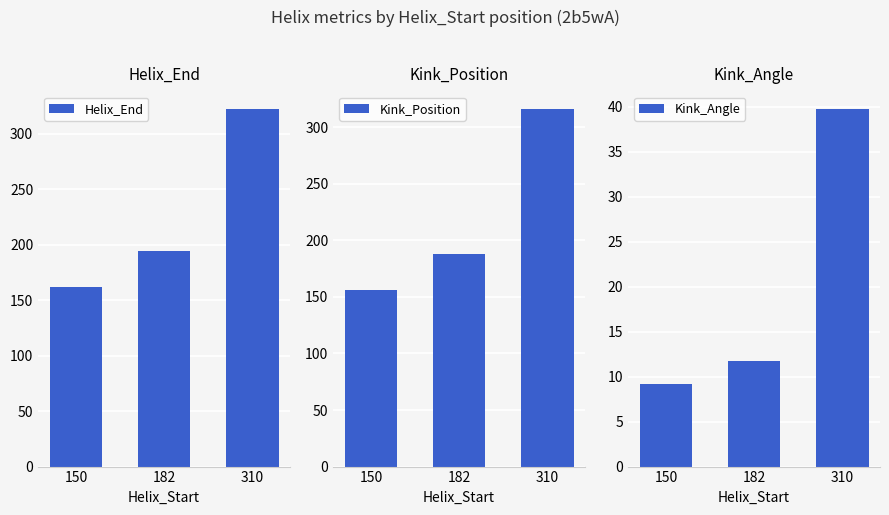

What are all the series names shown in the legend?

Helix_End, Kink_Position, Kink_Angle